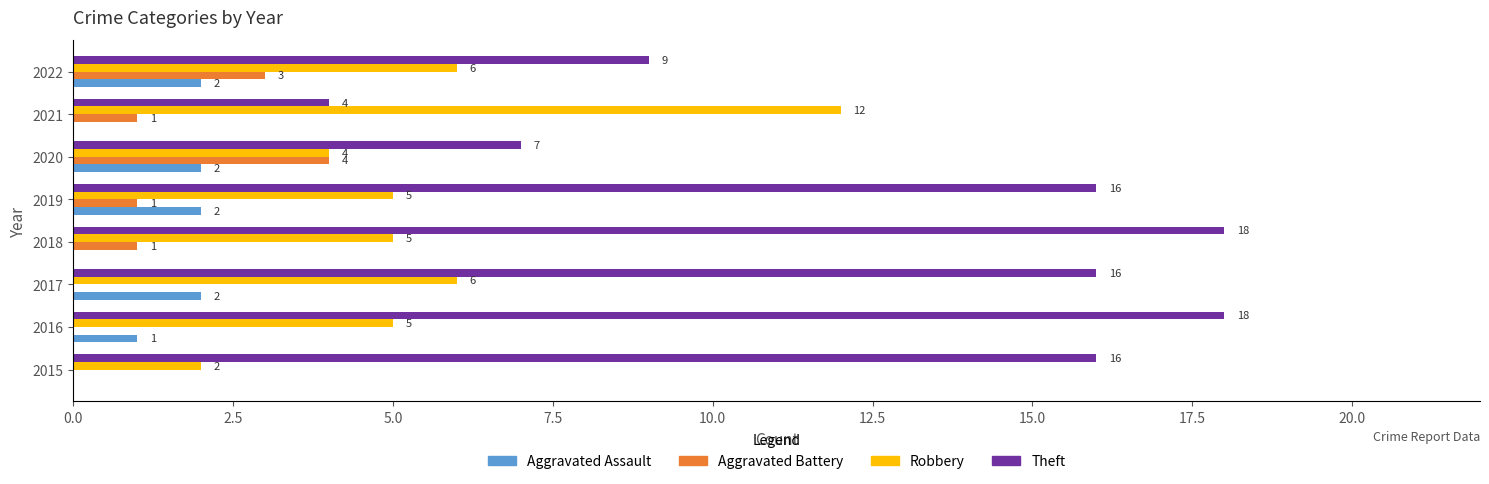

Which series changed the most between 2015 and 2017?

Robbery